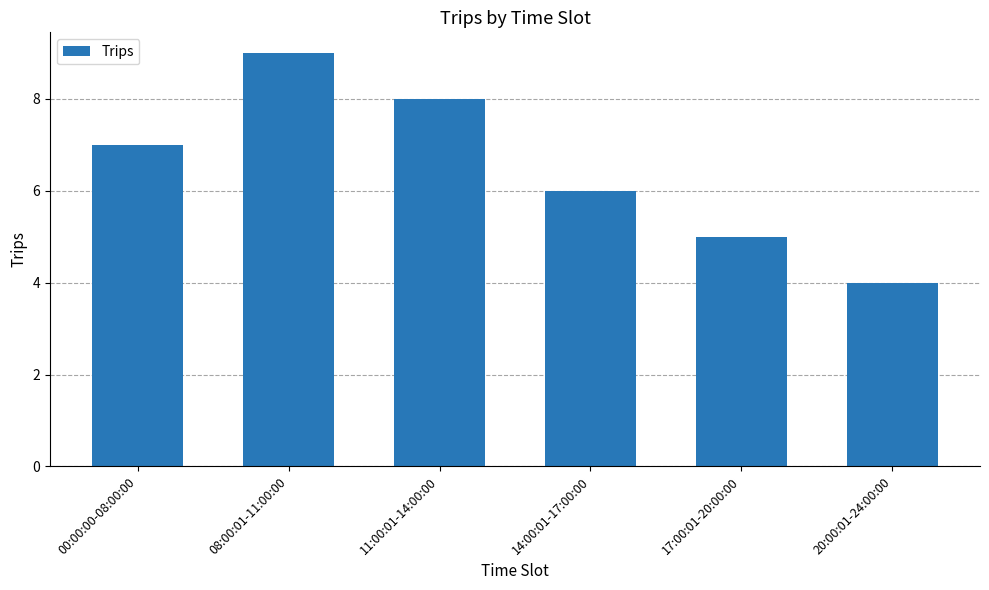

At which label is the value closest to 6?

14:00:01-17:00:00